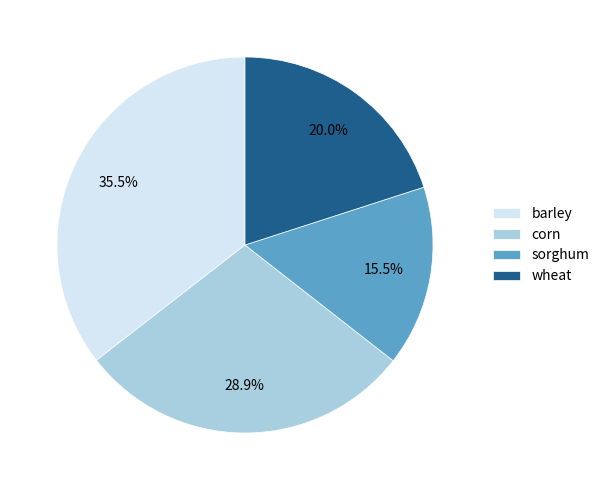

Which has a higher value, wheat or sorghum?

wheat